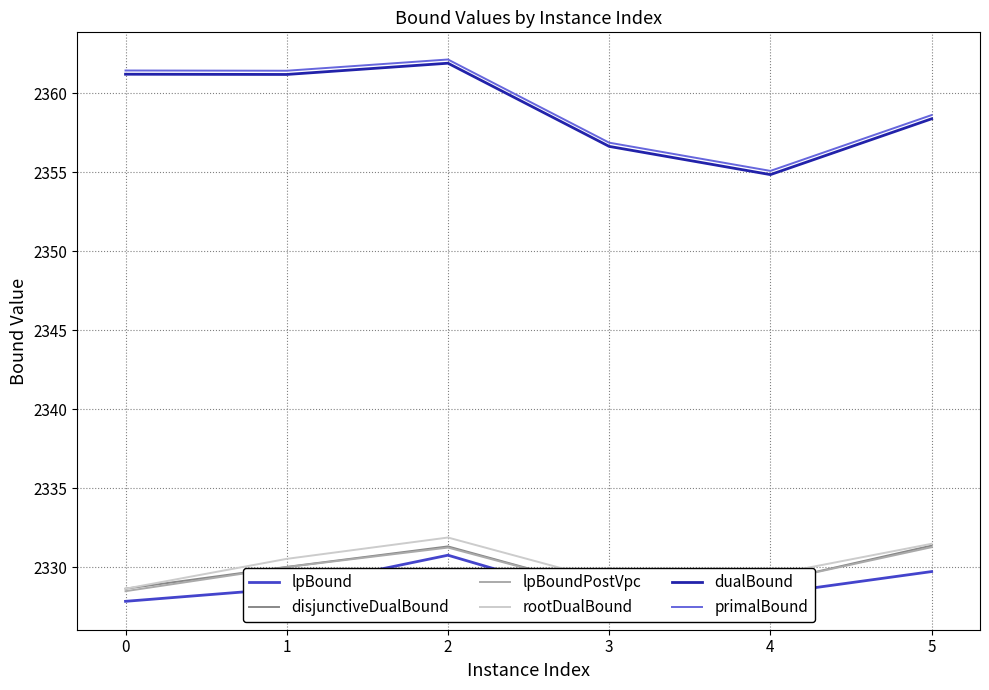

True or false: disjunctiveDualBound and lpBoundPostVpc cross at least once.

False